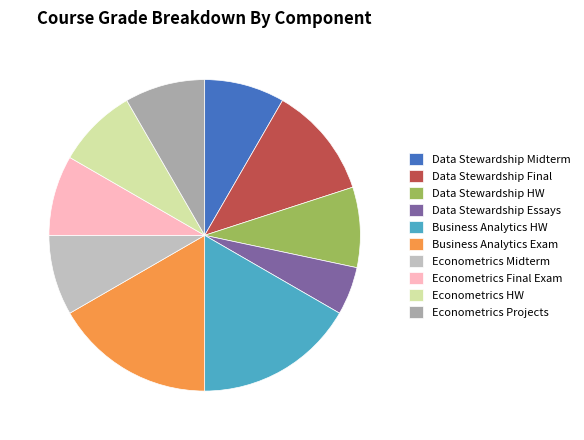

How many slices are in this pie chart?

10